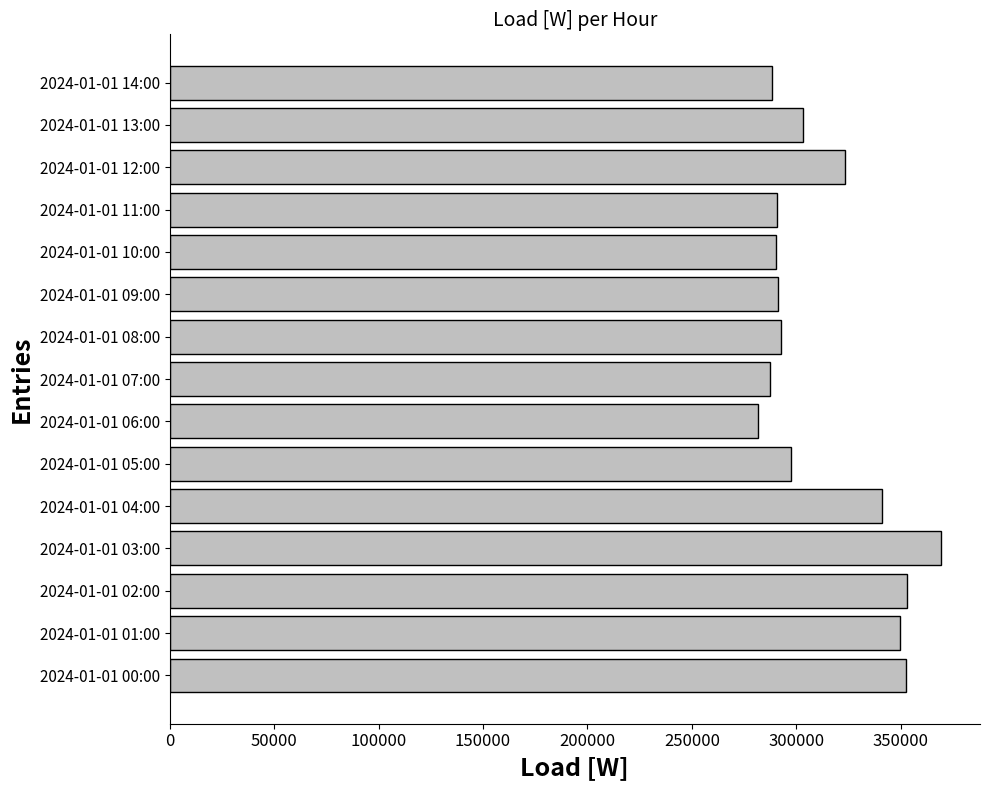

Which has a higher value, 2024-01-01 00:00 or 2024-01-01 12:00?

2024-01-01 00:00